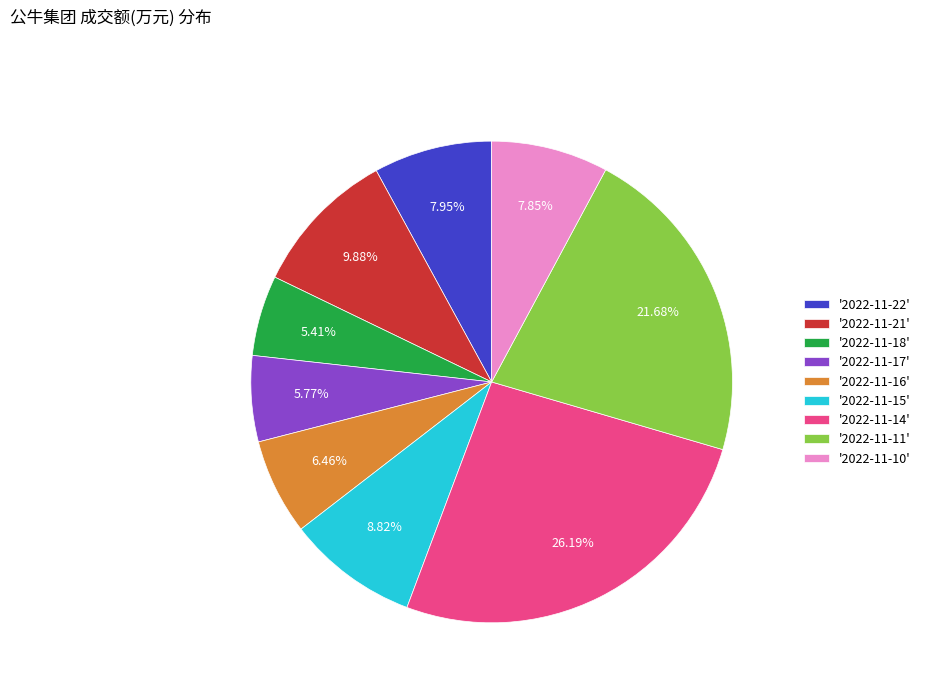

Approximately how many times larger is the value at '2022-11-17' compared to '2022-11-16'?

0.9